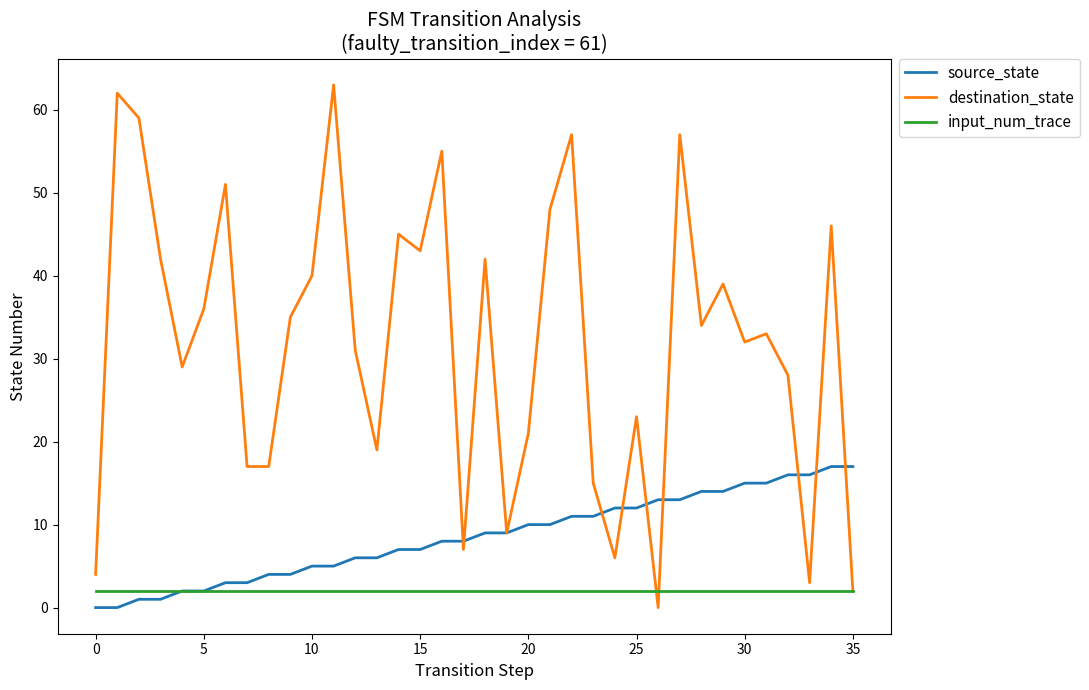

Rank the series by their maximum value, from lowest to highest.

input_num_trace, source_state, destination_state